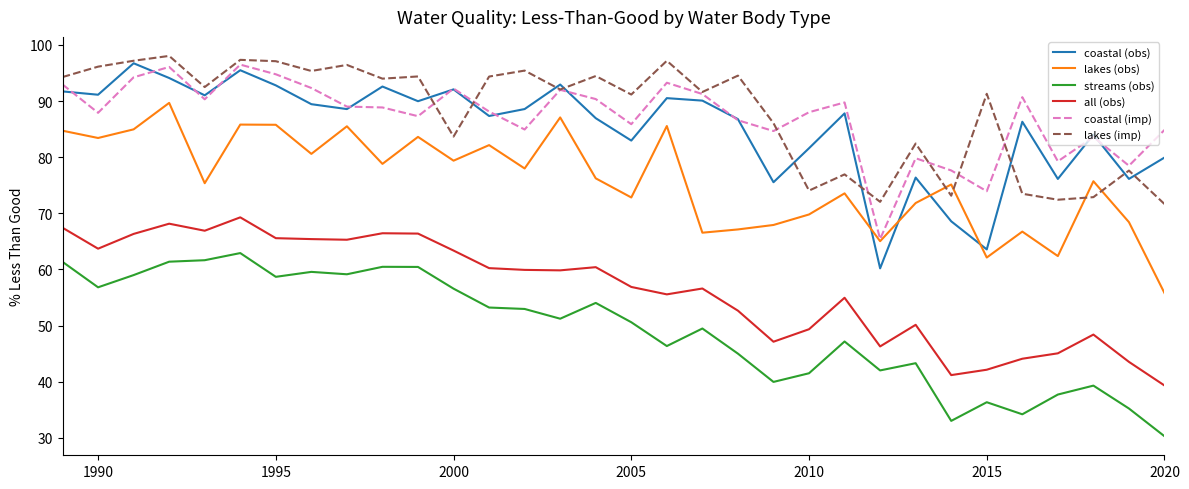

True or false: coastal (imp) and all (obs) cross at least once.

False